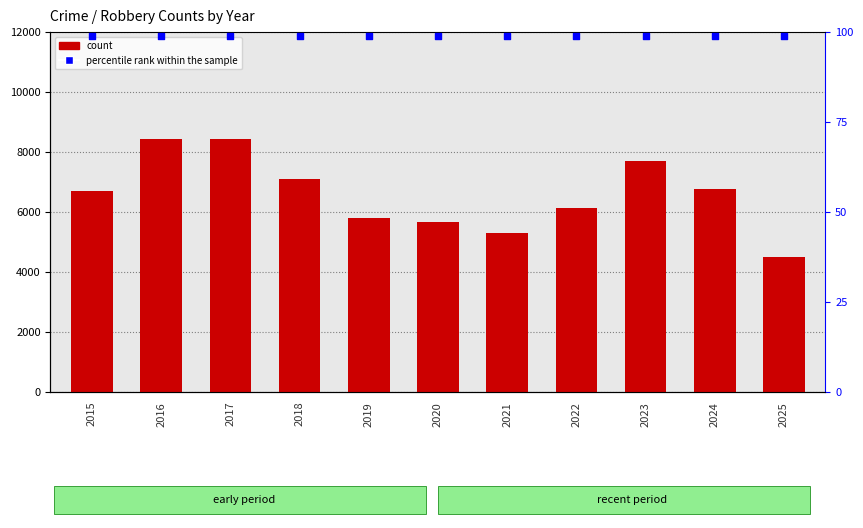

Is the value of count at 2020 greater than the value of percentile rank within the sample at 2015?

Yes